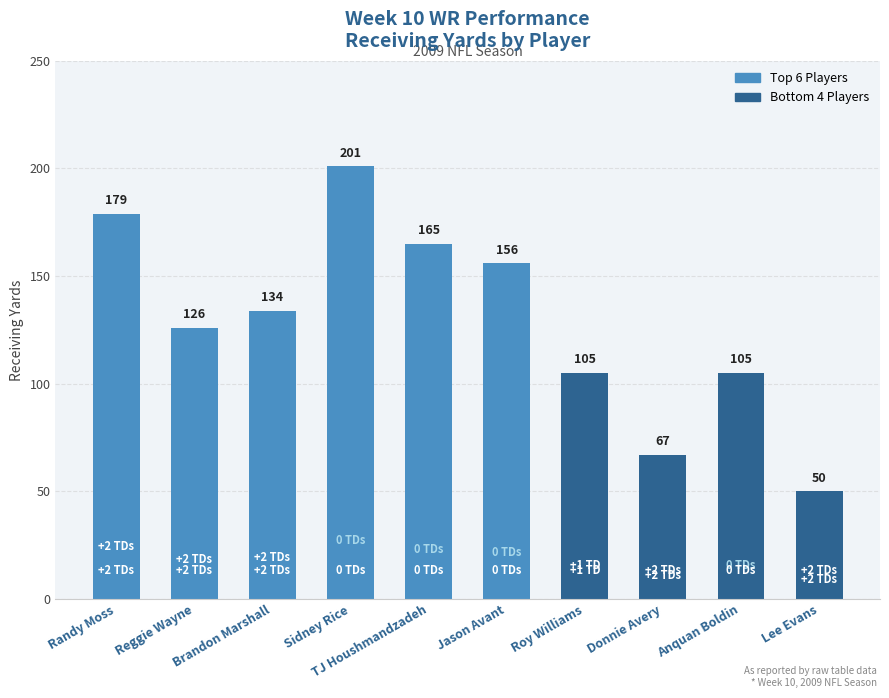

What is the difference between the maximum and second lowest values?

134